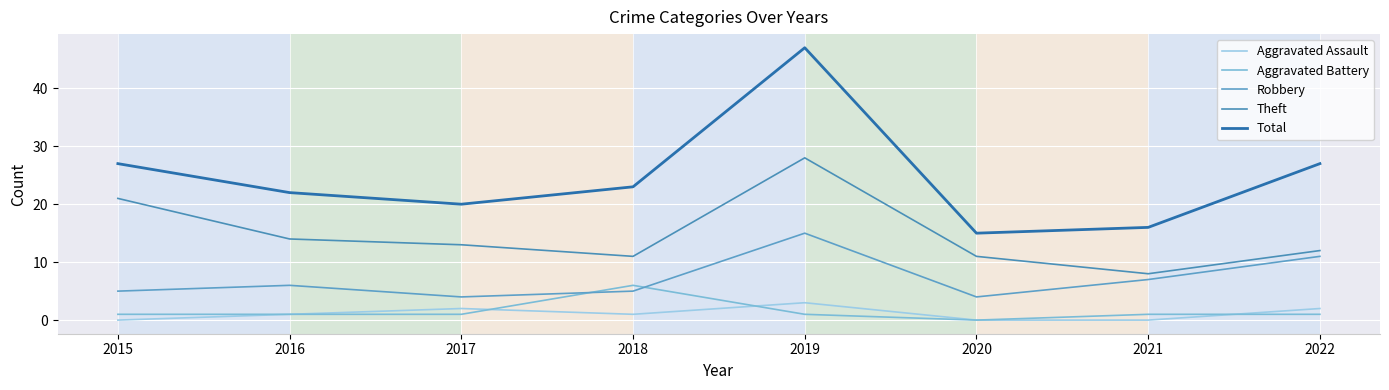

How many interior local peaks does the Total series have?

1